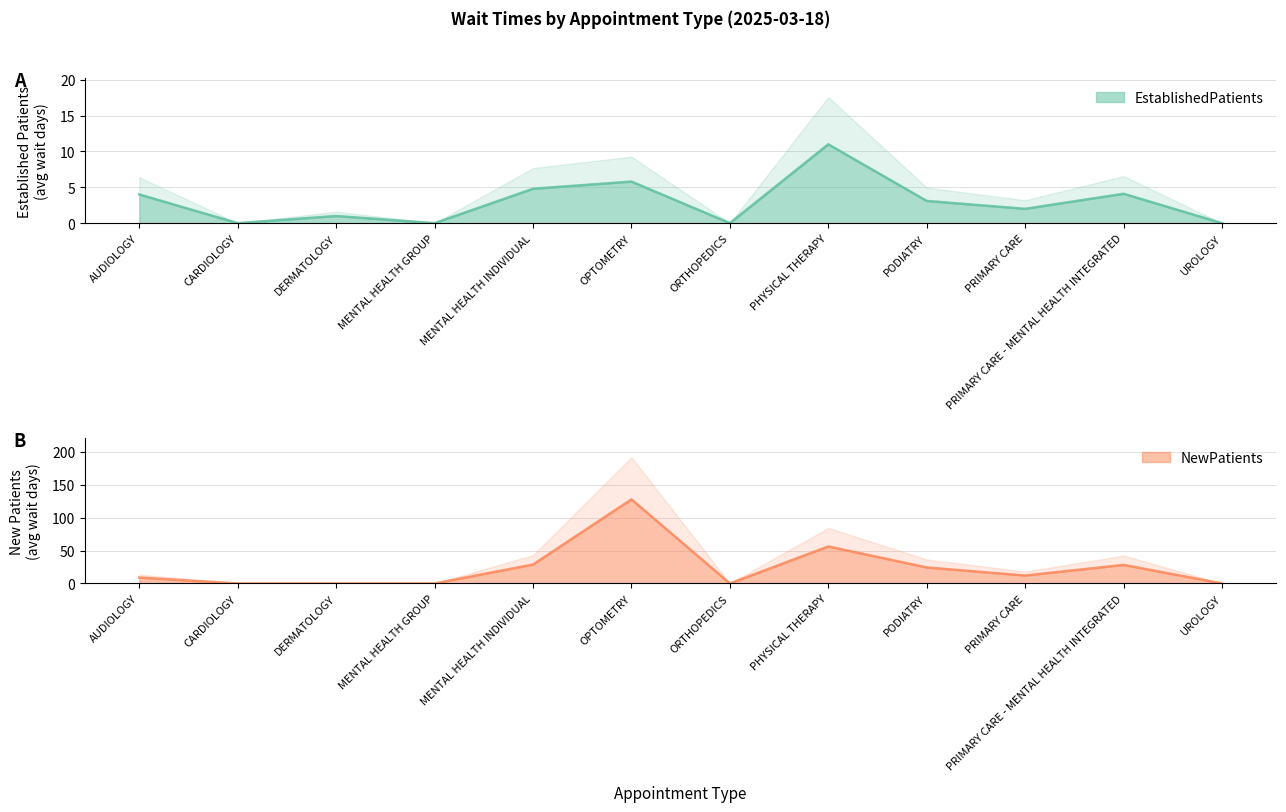

Is the value of NewPatients at PHYSICAL THERAPY greater than the value of EstablishedPatients at MENTAL HEALTH GROUP?

Yes